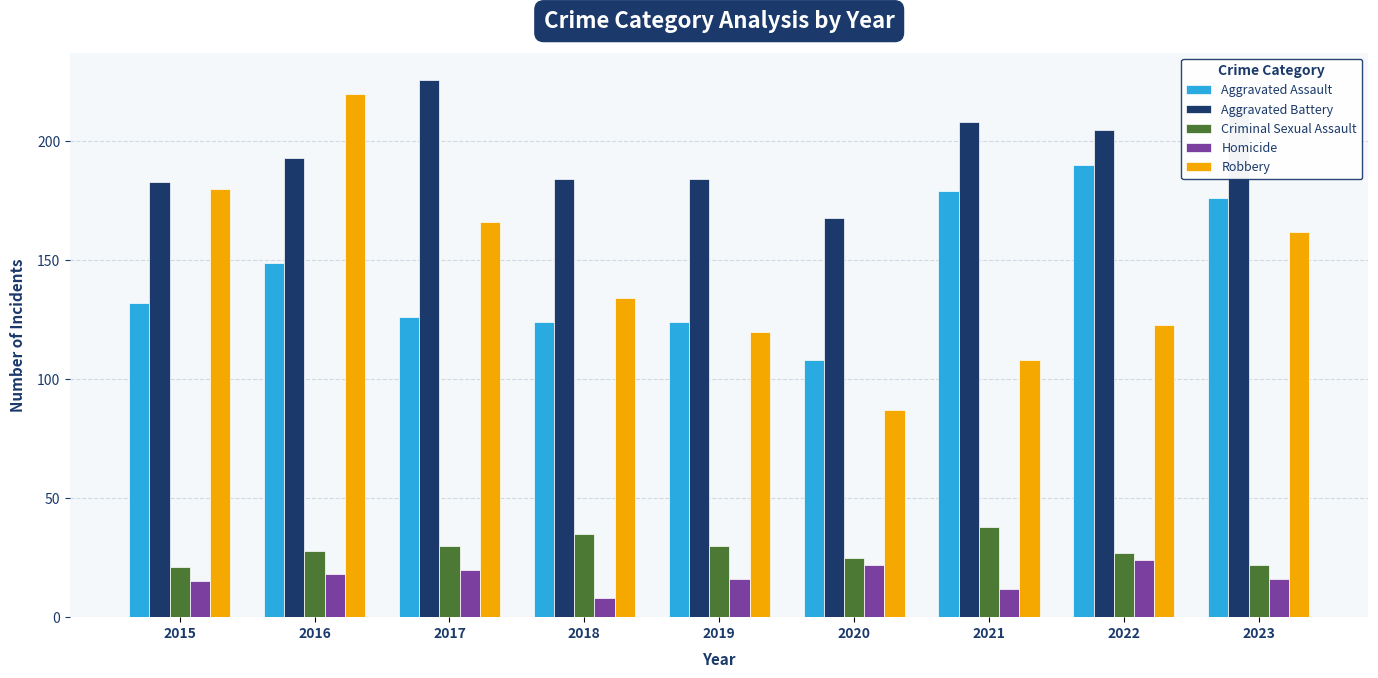

What is the sum of the Criminal Sexual Assault values at 2019 and 2016?

58